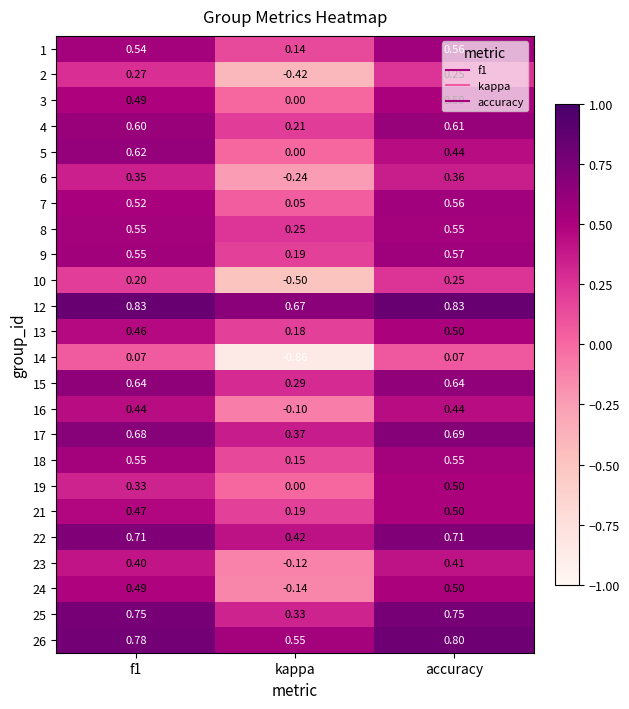

Which category has the highest value in the 23 series?

accuracy